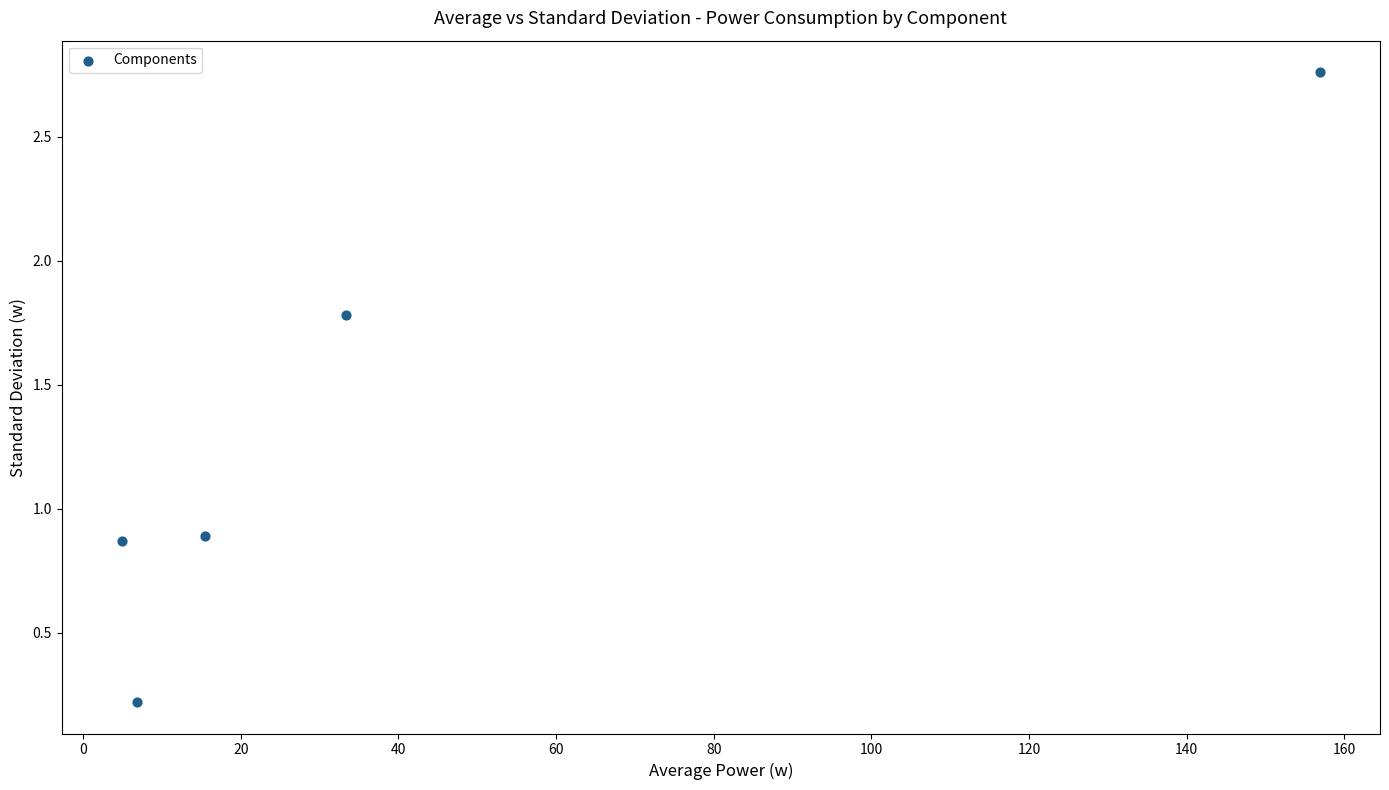

What is the range of X values (max minus min)?

152.1